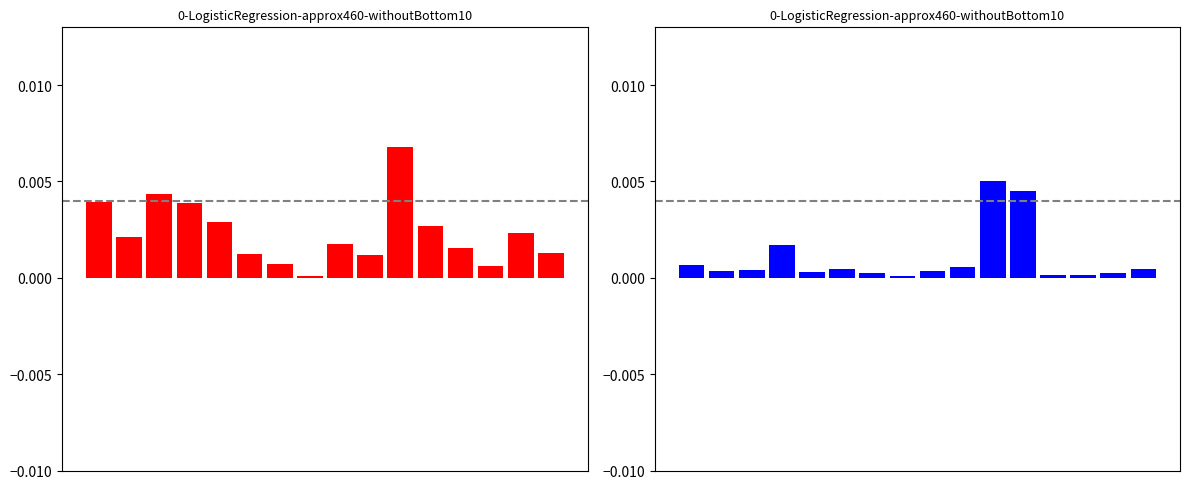

How many bars are there in total?

32